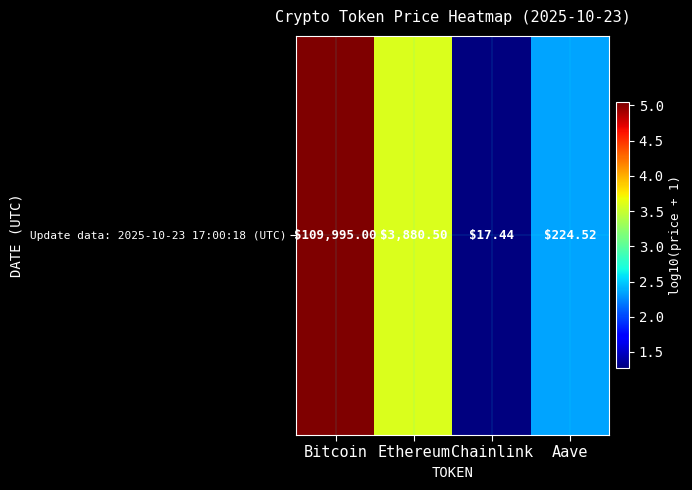

Is it true that the value at Ethereum is 3.6?

True